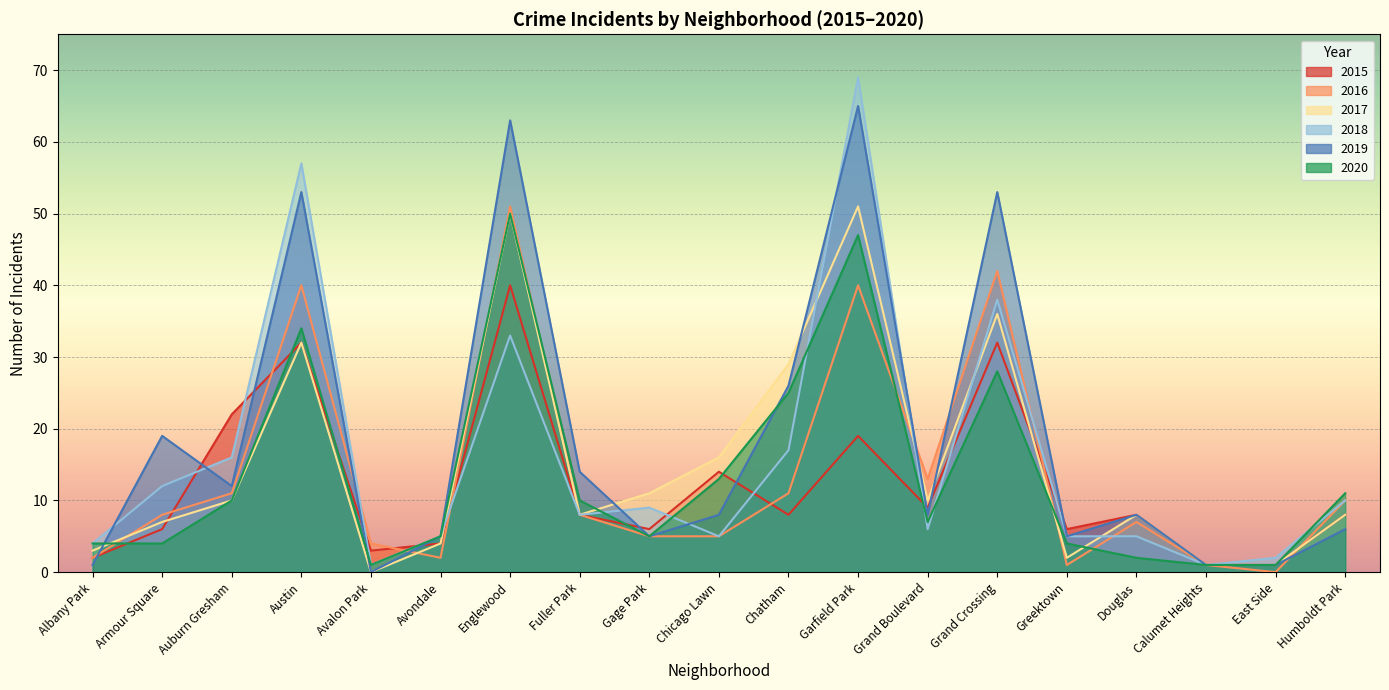

What is the difference between the 2019 values at Avondale and East Side?

4